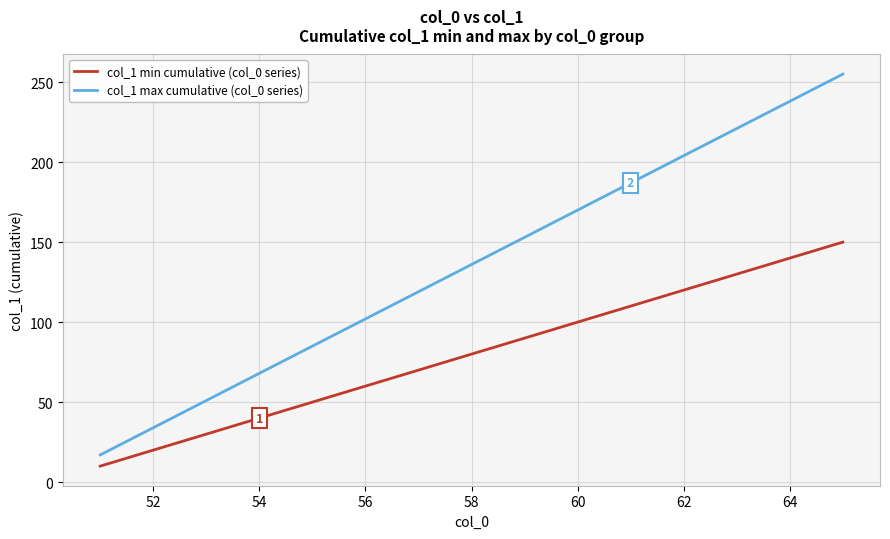

How many lines are shown in the chart?

2